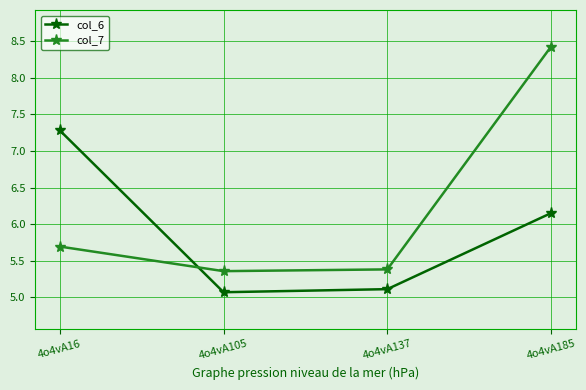

What is the total value across all series at 4o4vA137?

10.5